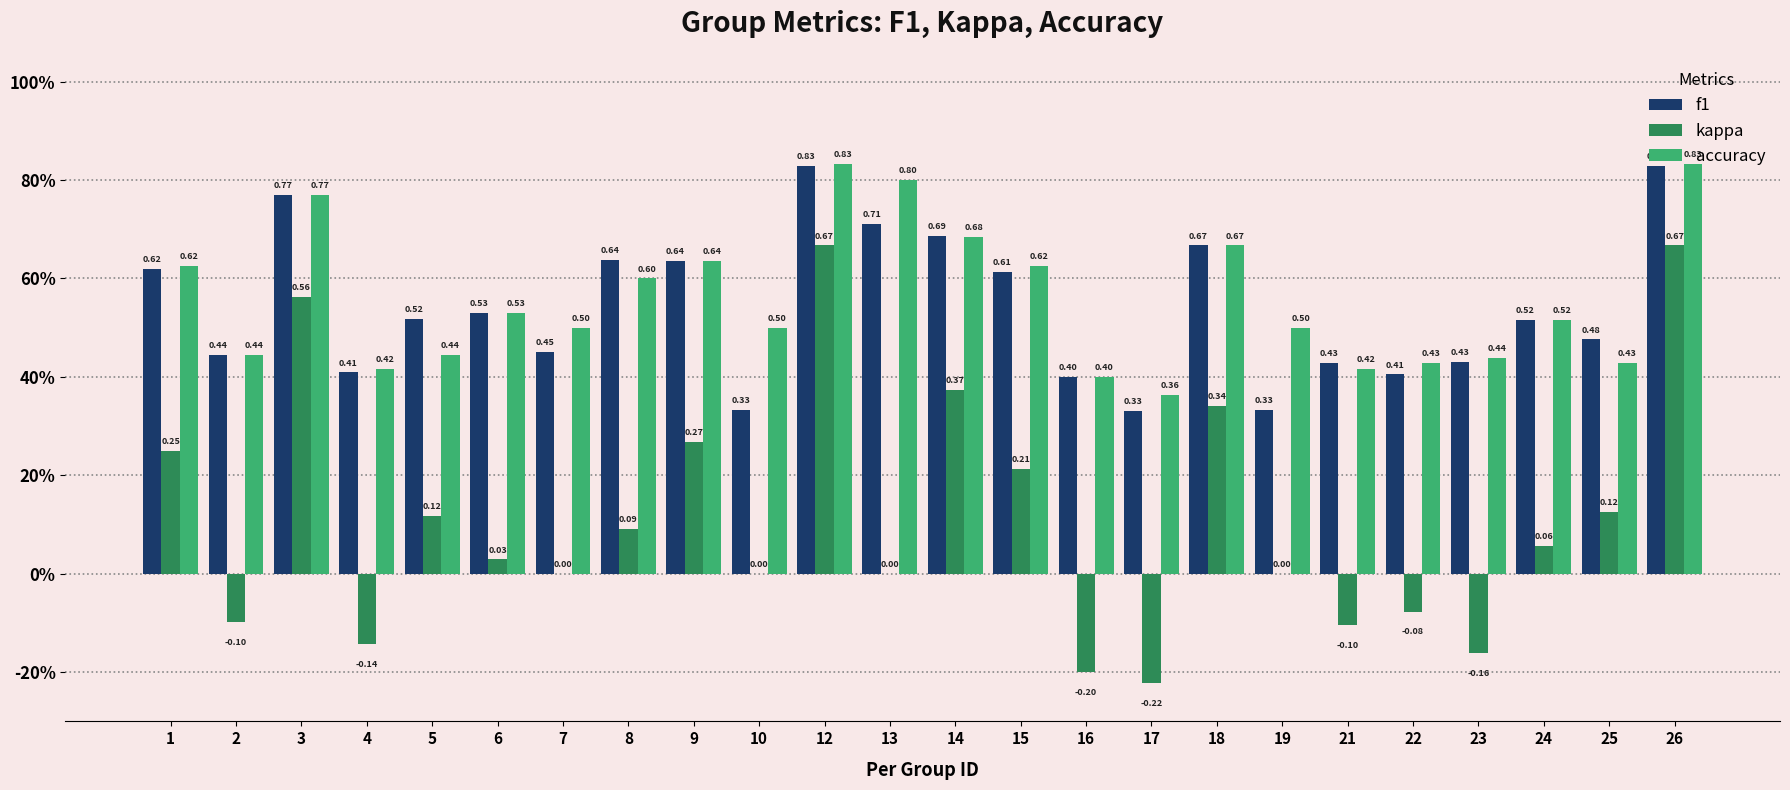

What is the difference between the maximum and minimum values in the f1 series?

0.5